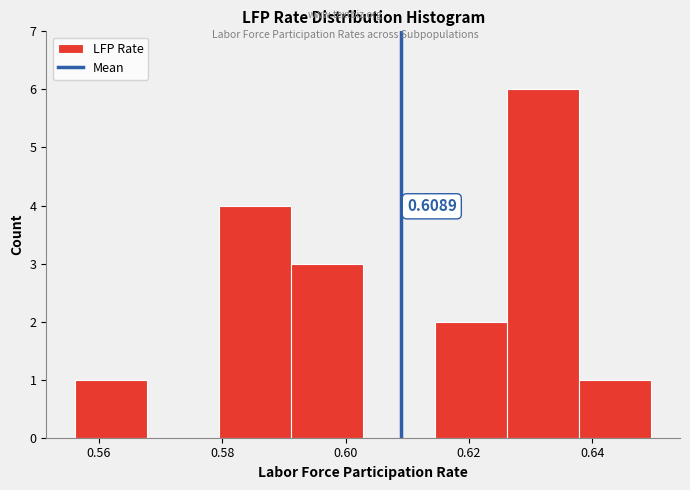

Which range on the x-axis has the tallest bar?

0.626 to 0.638